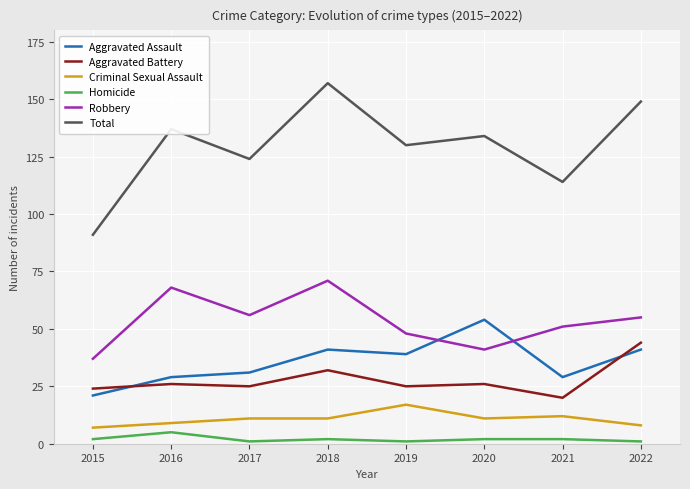

At which label does Aggravated Assault reach its minimum?

2015